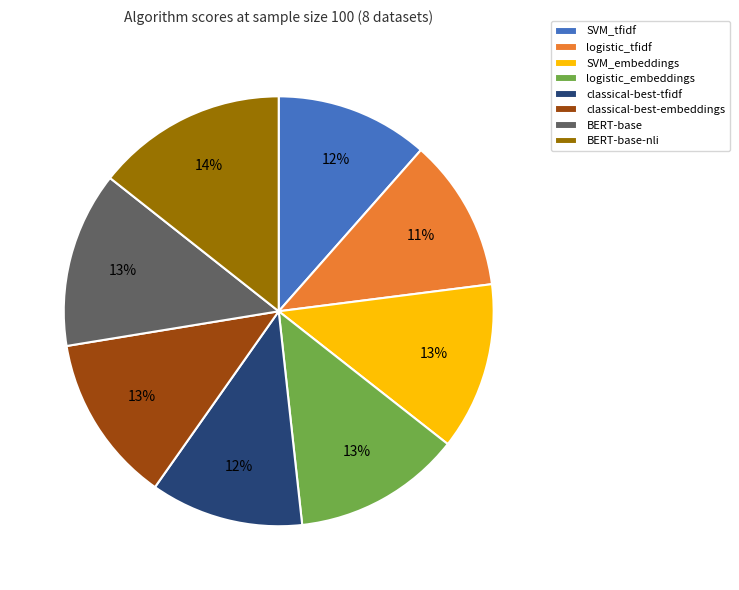

Does logistic_embeddings represent more than half of the total?

No